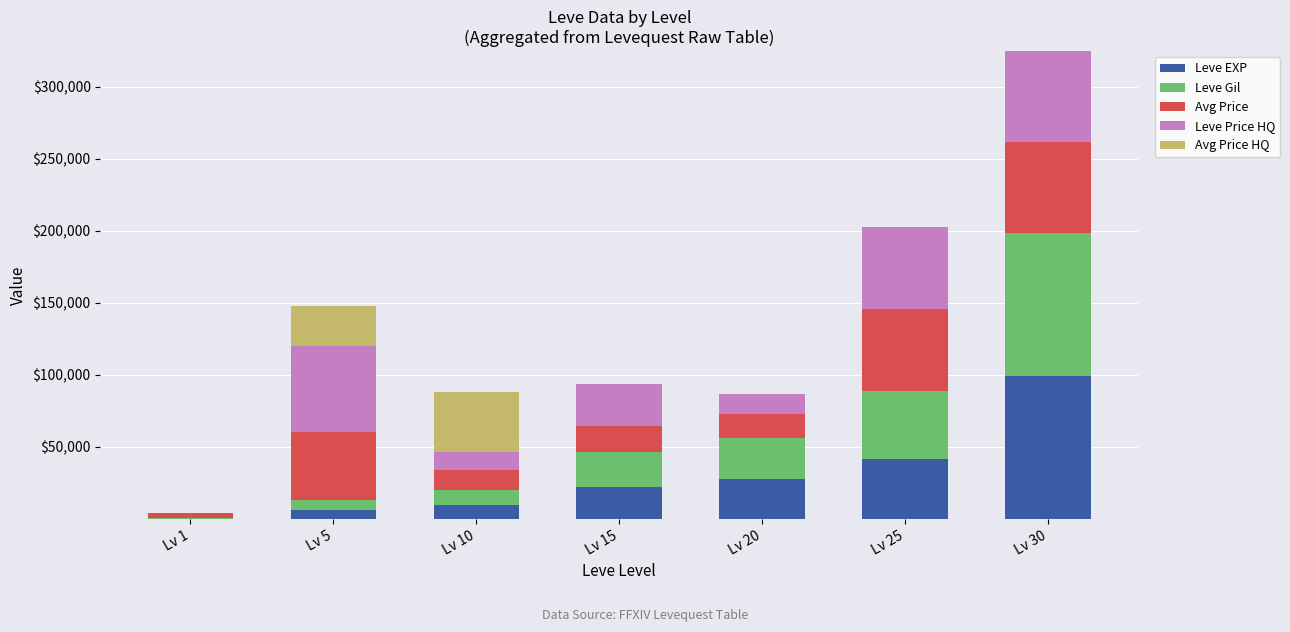

Are the bars horizontal?

No